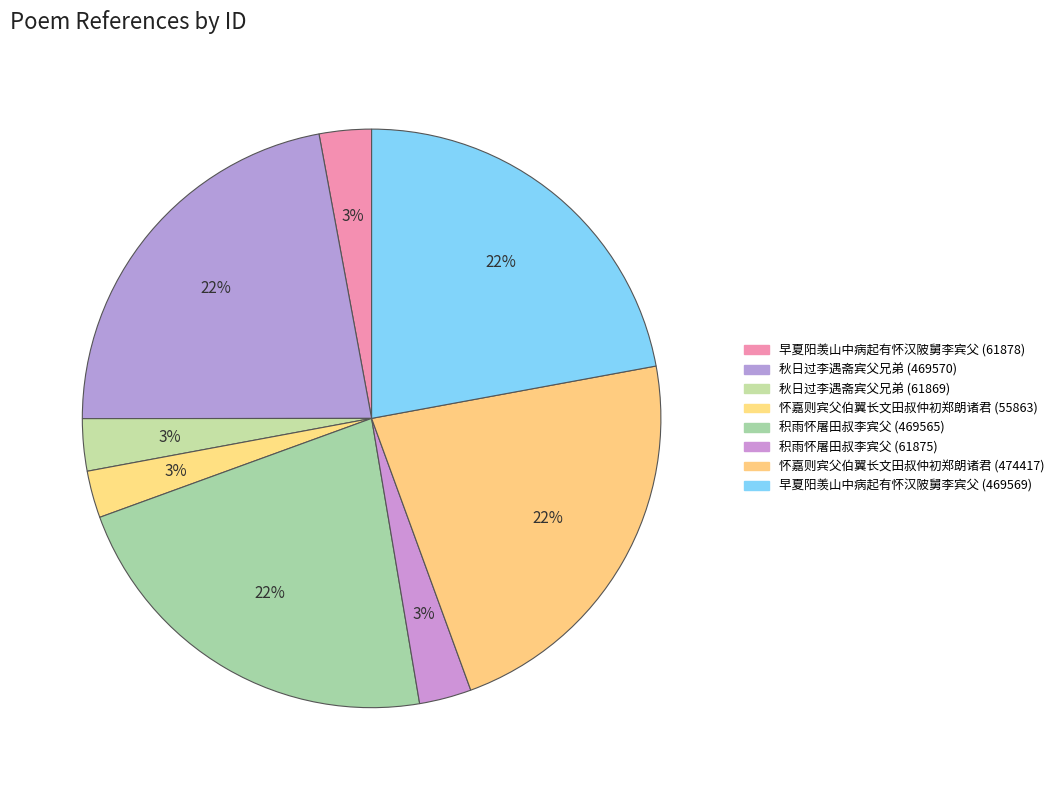

What is the largest slice in the pie chart?

怀嘉则宾父伯翼长文田叔仲初郑朗诸君 (474417)